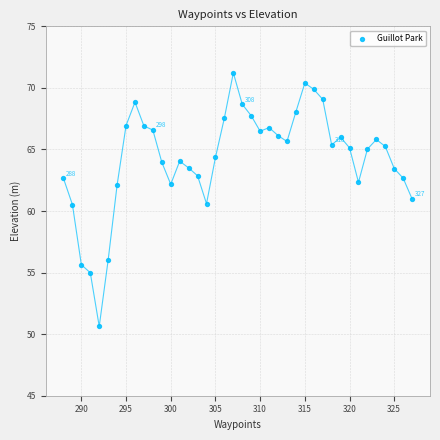

What is the range of Y values (max minus min)?

20.6